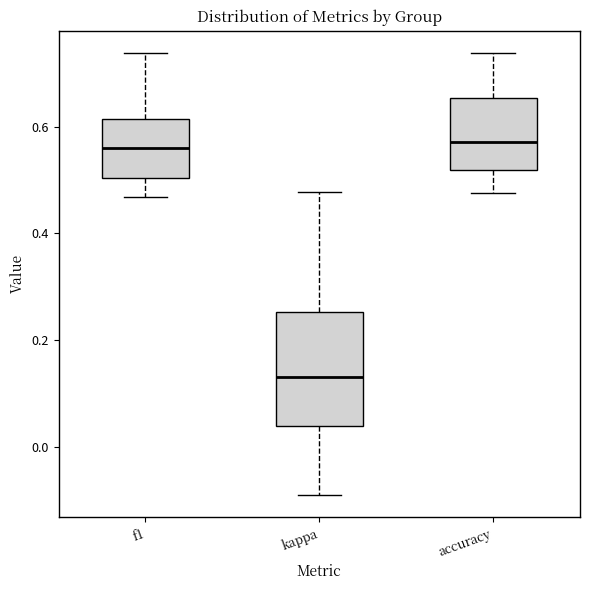

Where is the upper edge of the box for kappa on the y-axis? The values are not printed on the chart, so give them approximately, as read against the axis.

0.26